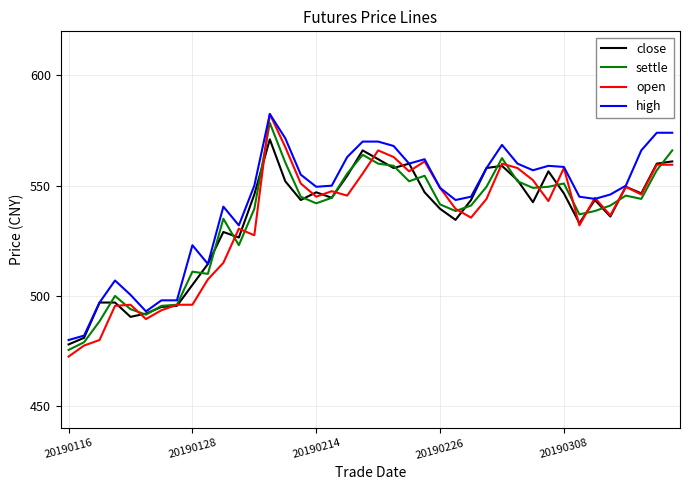

Which series has the widest spread of values?

open